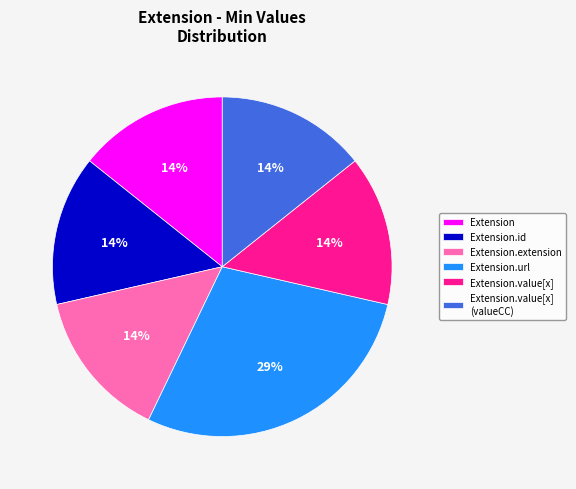

Which slice is the largest?

Extension.url